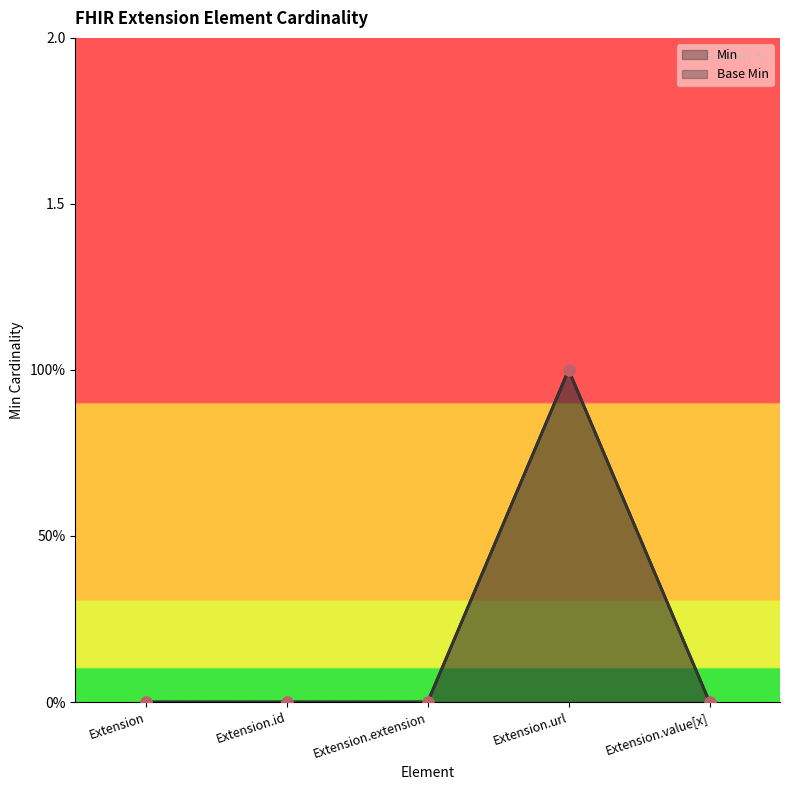

Which series contains the highest Y value?

Min